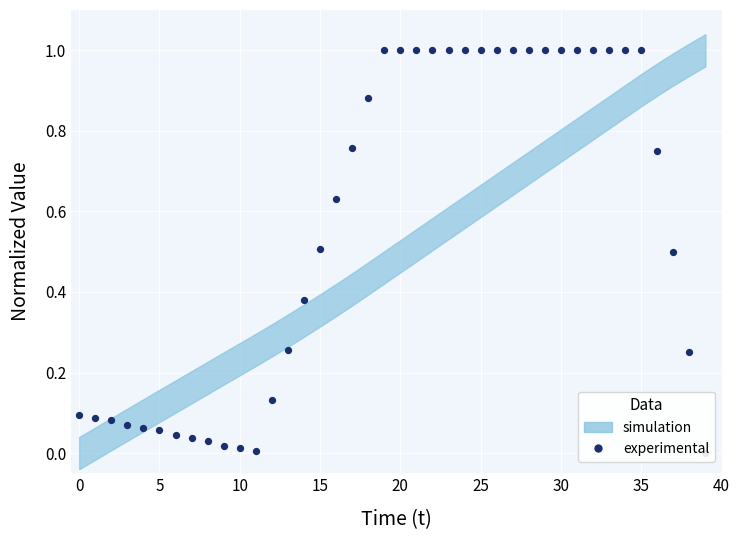

Between 23 and 22, which is larger?

23